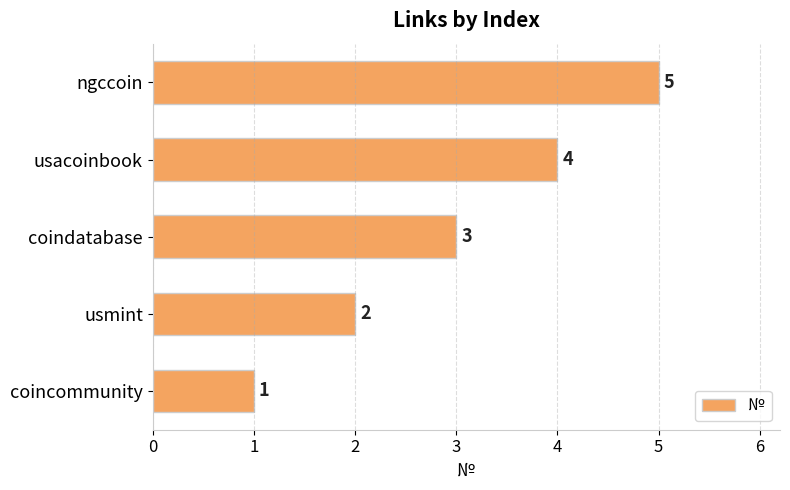

What is the difference between the maximum and minimum values?

4